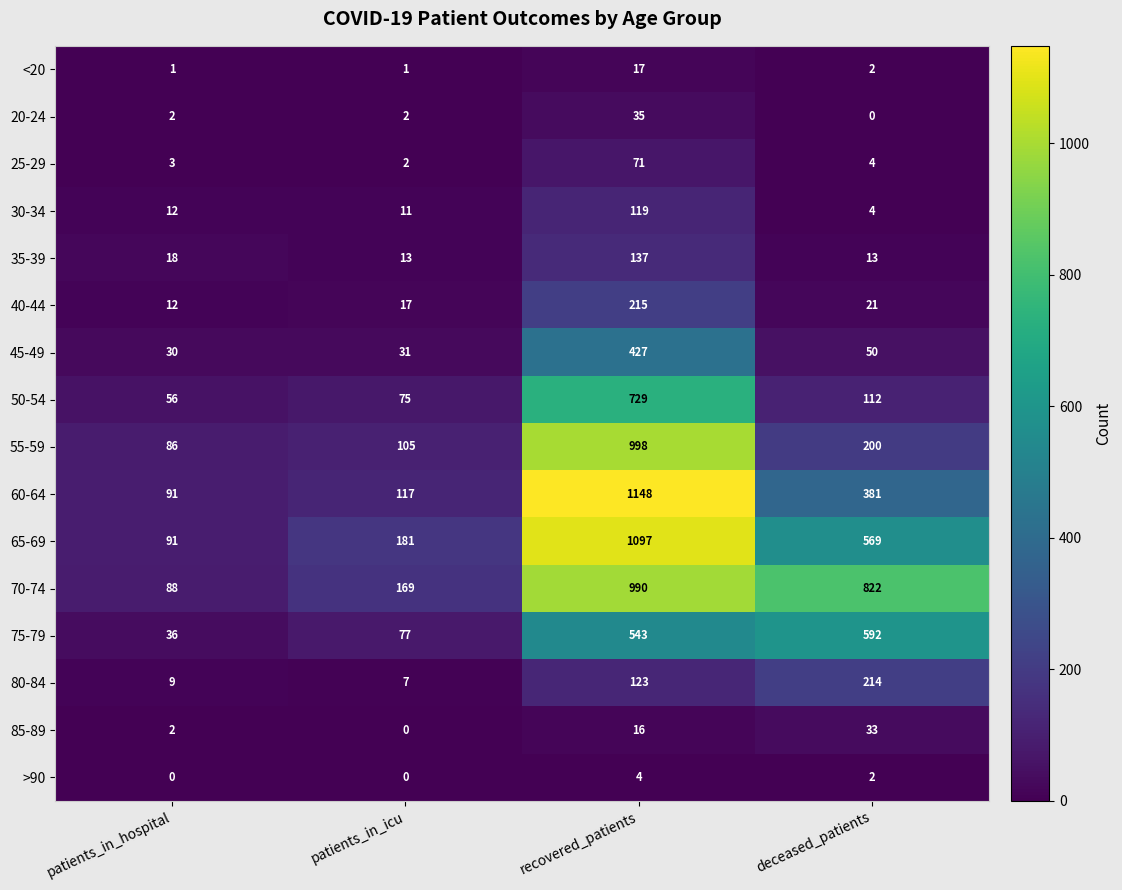

How many distinct data groups are displayed?

16